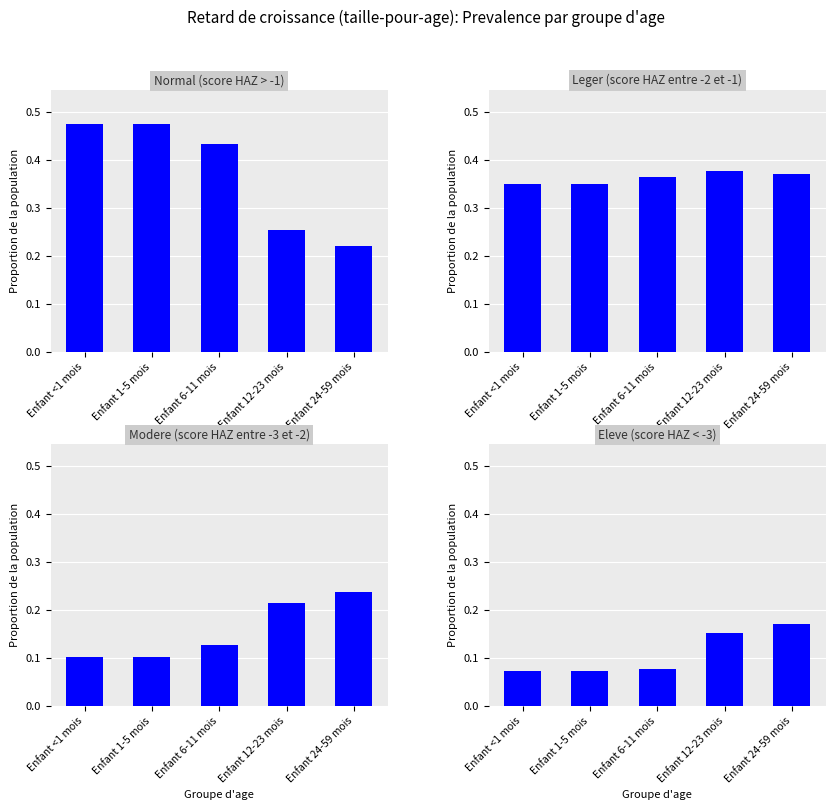

At how many categories does at least one series exceed 0?

5